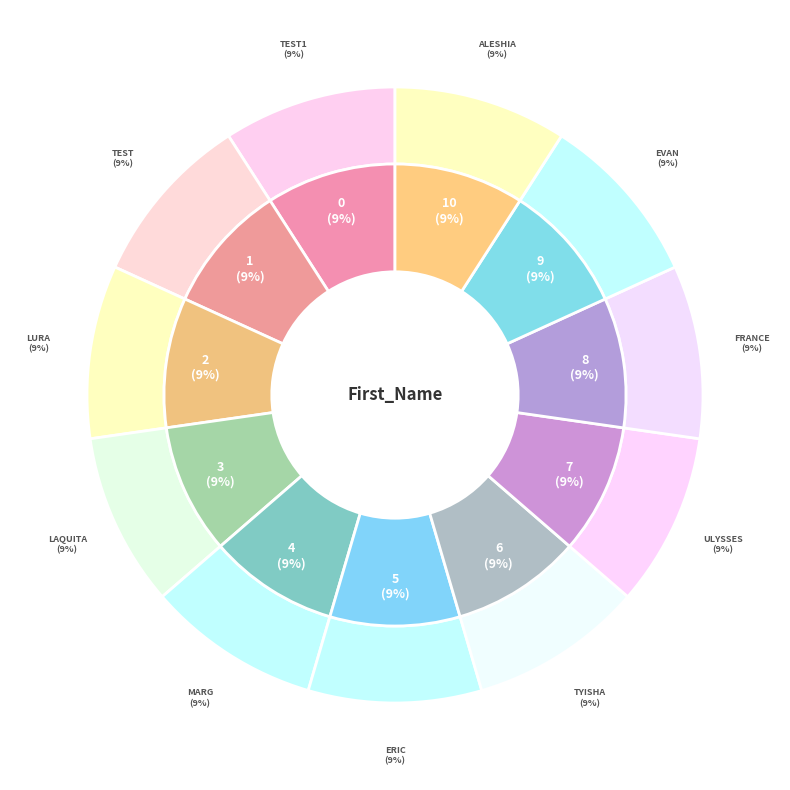

What percentage is NOT represented by France?

90.9%